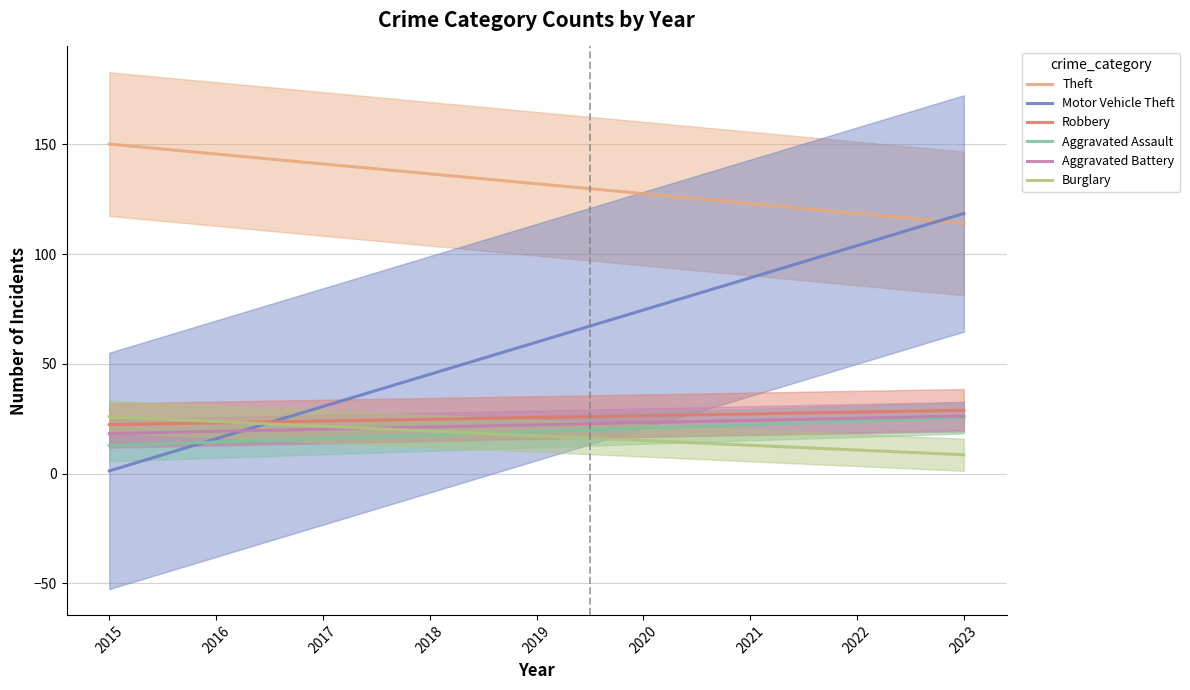

Between 2018 and 2023, which is larger?

2018